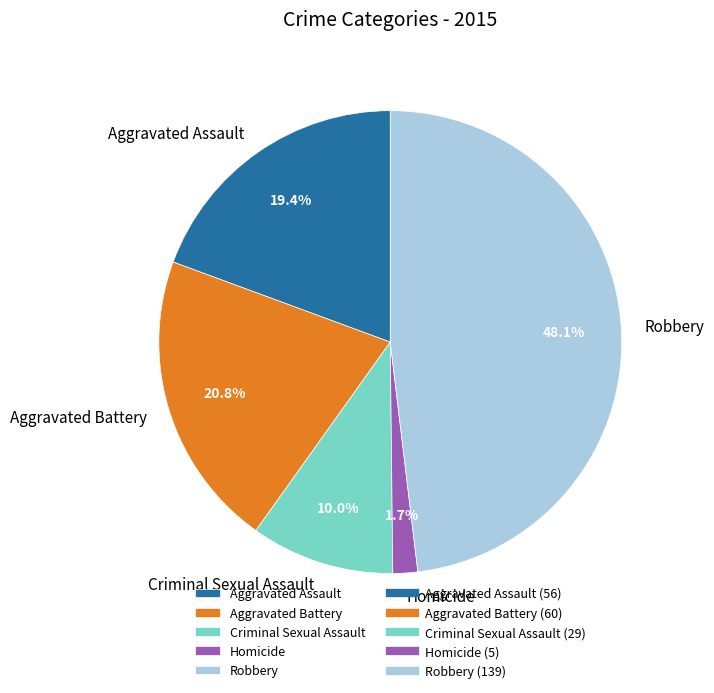

To the nearest percent, what is the difference between the Aggravated Battery and Criminal Sexual Assault slice percentages?

11%